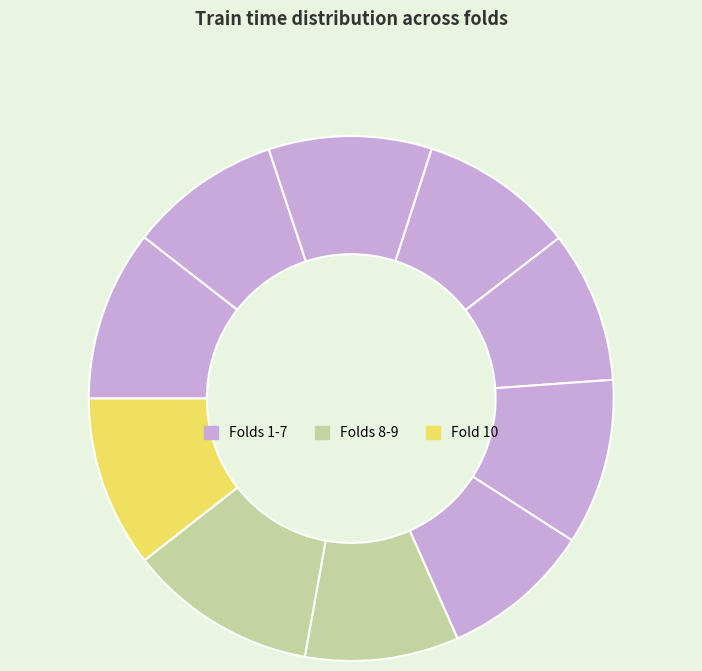

How many segments does this pie chart have?

10